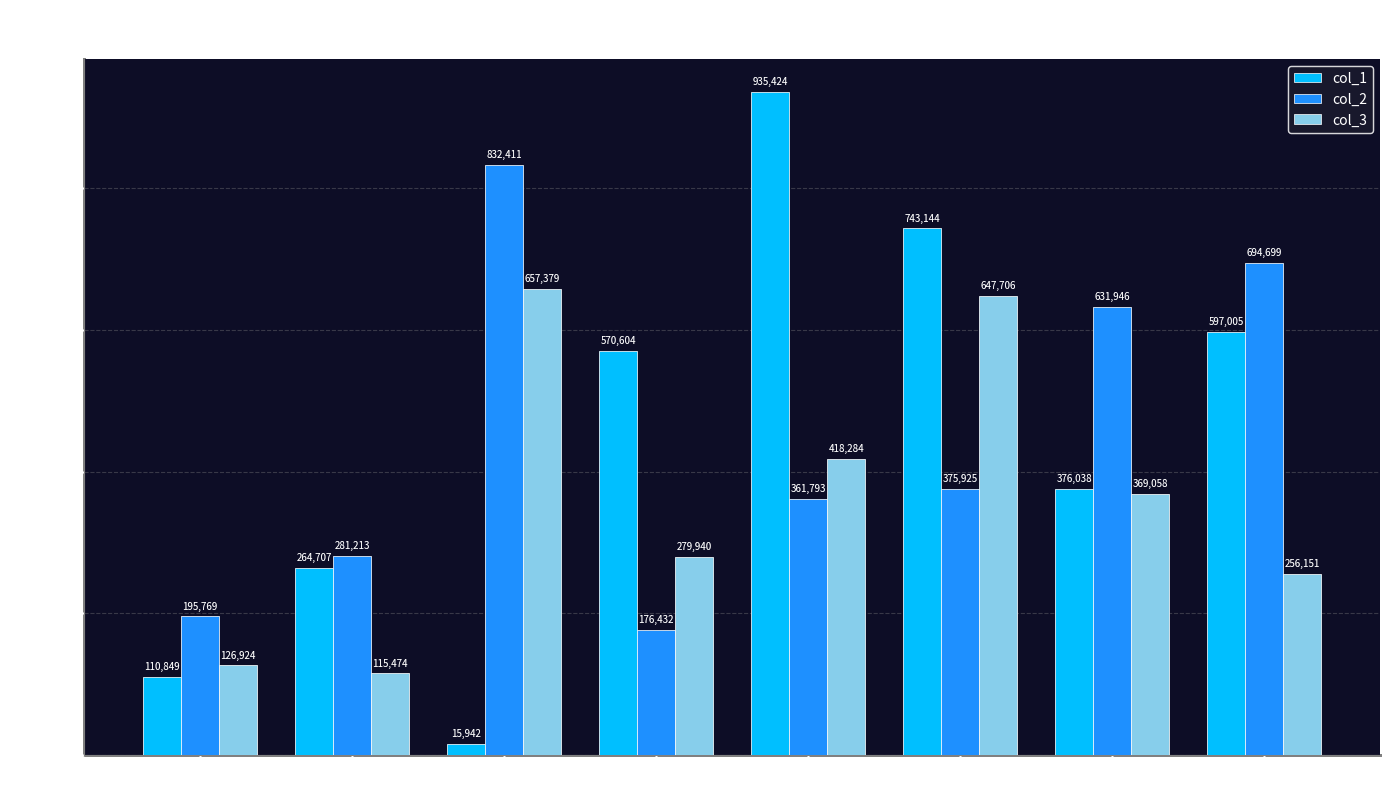

Reading right to left, transcribe all the data shown in this chart.

col_1: 597005	376038	743144	935424	570604	15942	264707	110849
col_2: 694699	631946	375925	361793	176432	832411	281213	195769
col_3: 256151	369058	647706	418284	279940	657379	115474	126924